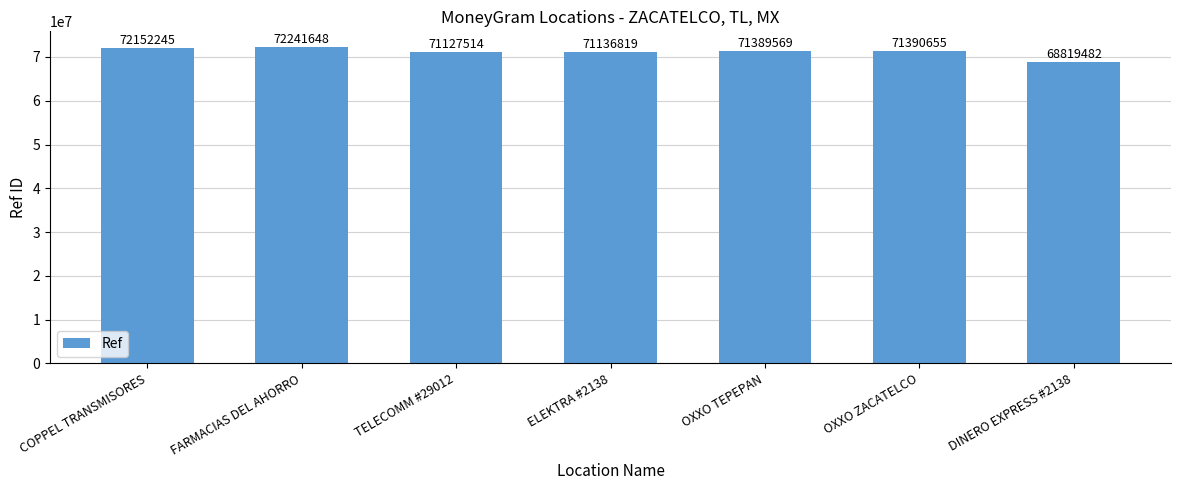

Rank the categories by value from lowest to highest.

DINERO EXPRESS #2138, TELECOMM #29012, ELEKTRA #2138, OXXO TEPEPAN, OXXO ZACATELCO, COPPEL TRANSMISORES, FARMACIAS DEL AHORRO